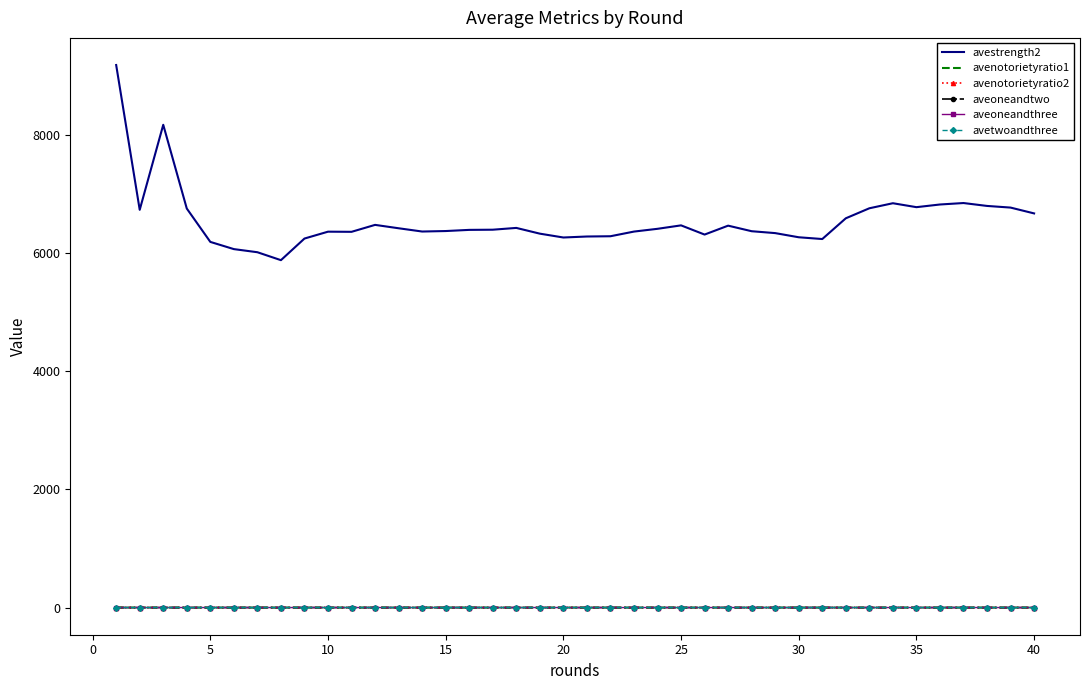

After their last crossing, which series has the higher values: aveoneandthree or aveoneandtwo?

aveoneandtwo